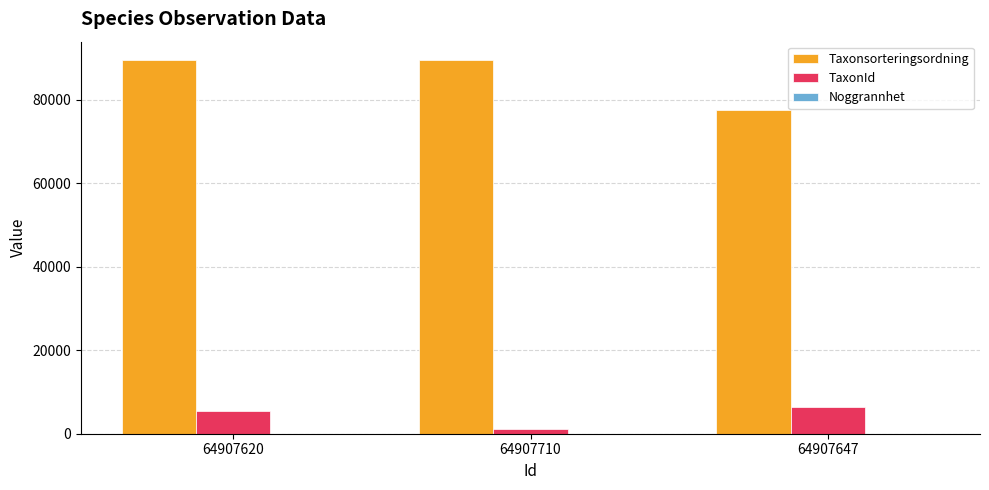

What is the maximum value shown in the chart?

89410